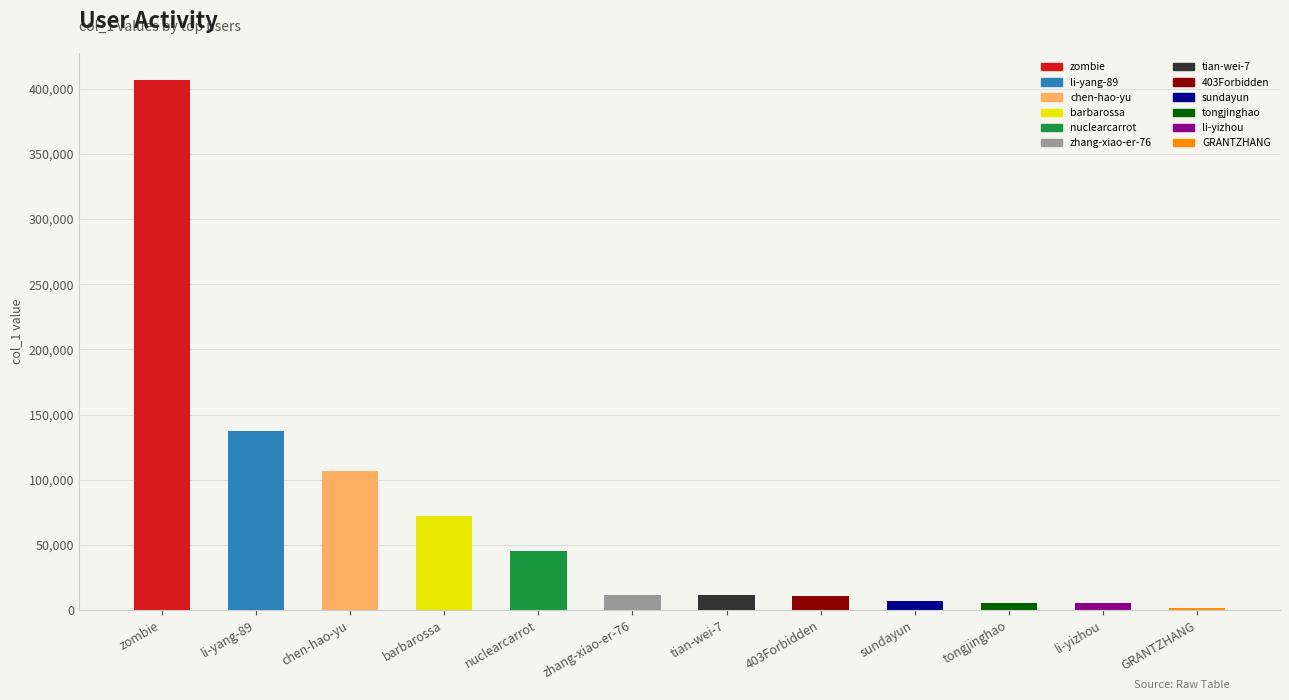

What is the maximum value shown in the chart?

406998